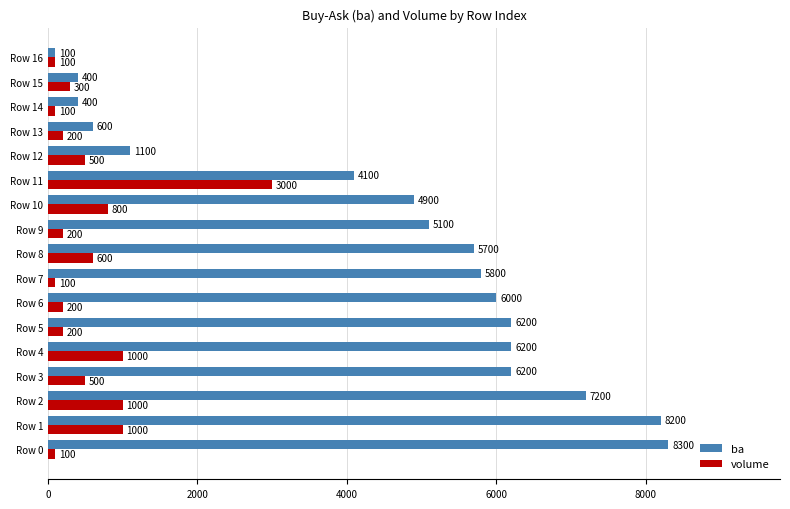

What value does the volume series have at Row 0?

100